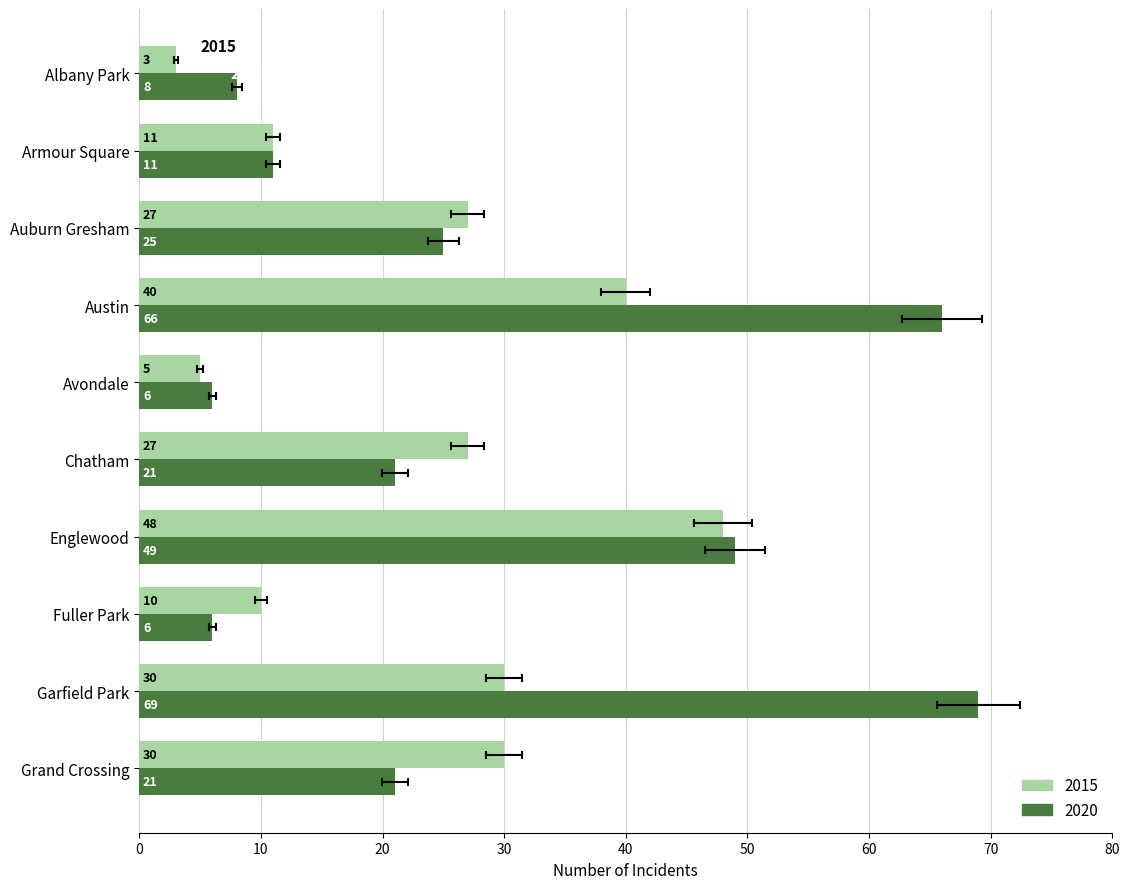

Read the 2020 value at Fuller Park.

6